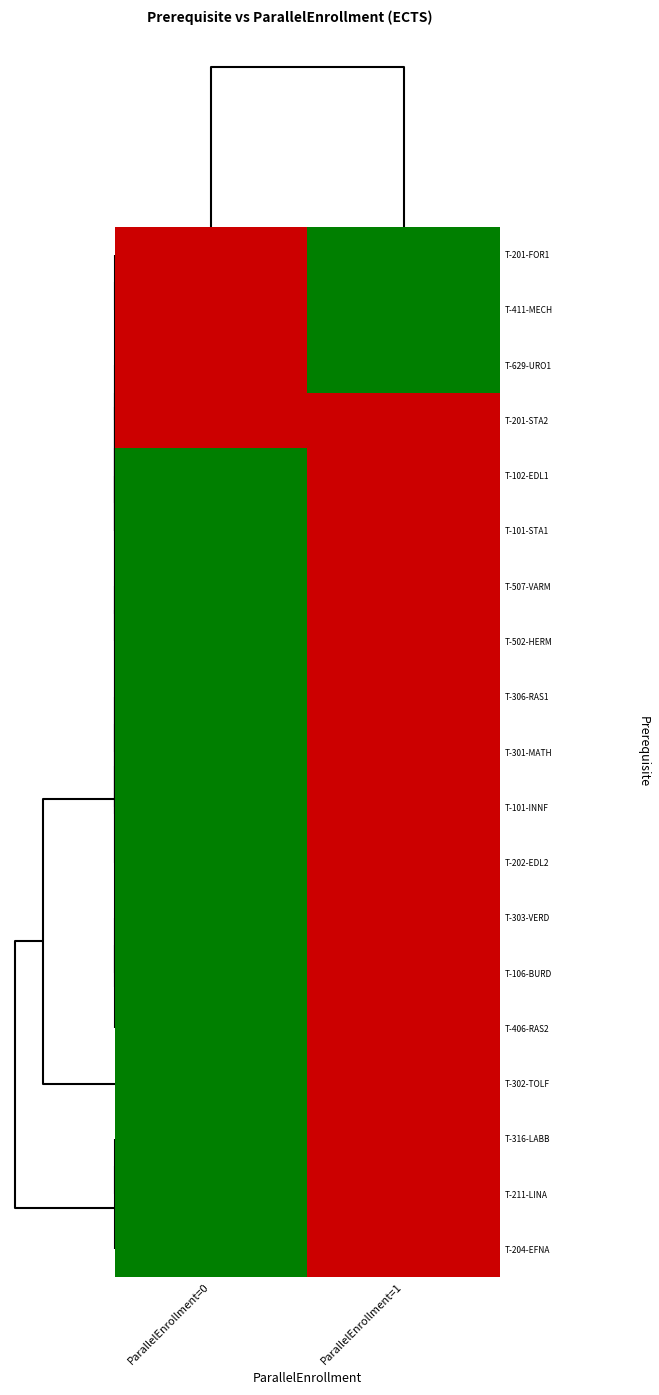

At ParallelEnrollment=0, list the series in order from largest to smallest.

T-201-FOR1, T-411-MECH, T-629-URO1, T-201-STA2, T-102-EDL1, T-101-STA1, T-507-VARM, T-502-HERM, T-306-RAS1, T-301-MATH, T-101-INNF, T-202-EDL2, T-303-VERD, T-106-BURD, T-406-RAS2, T-302-TOLF, T-316-LABB, T-211-LINA, T-204-EFNA